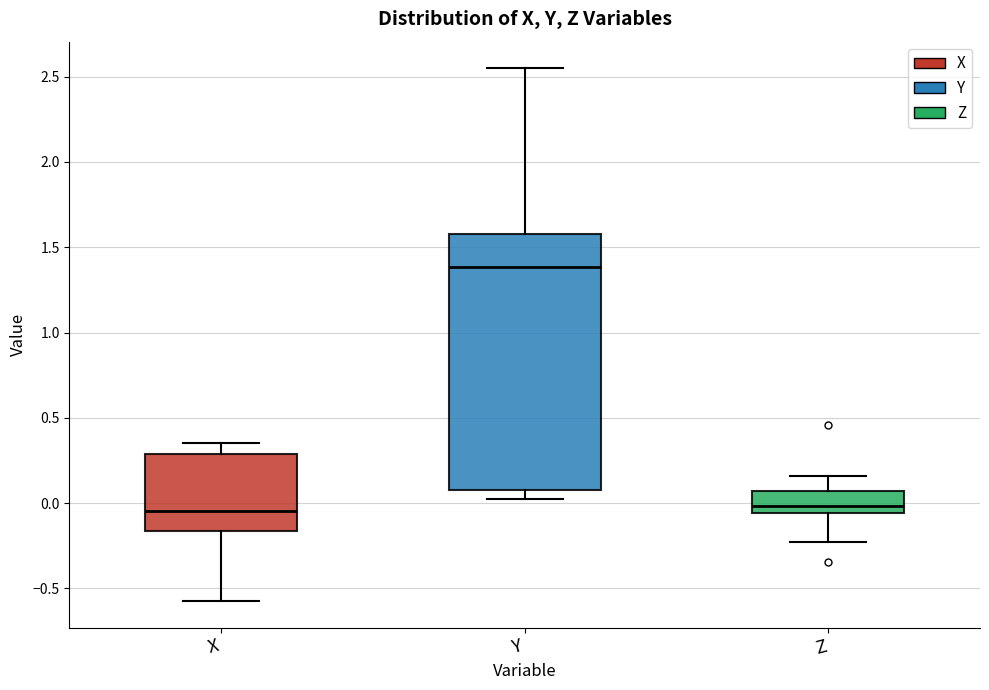

Comparing the boxes themselves (not the whiskers), which one is the tallest?

Y